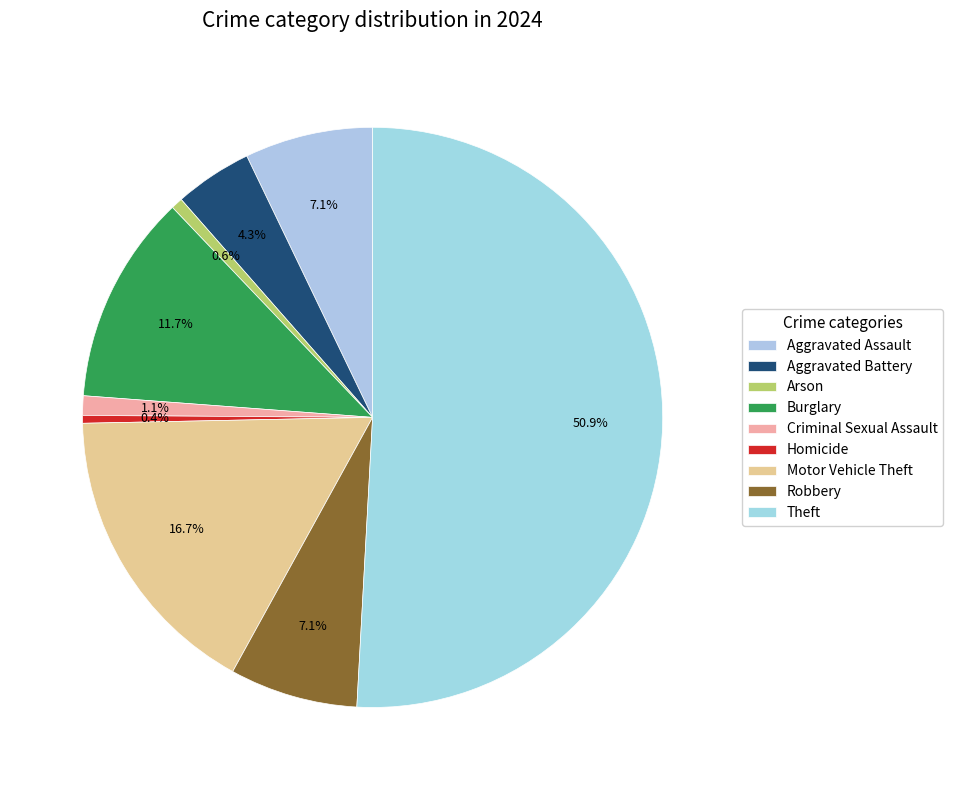

To the nearest percent, what is the average slice percentage?

11%